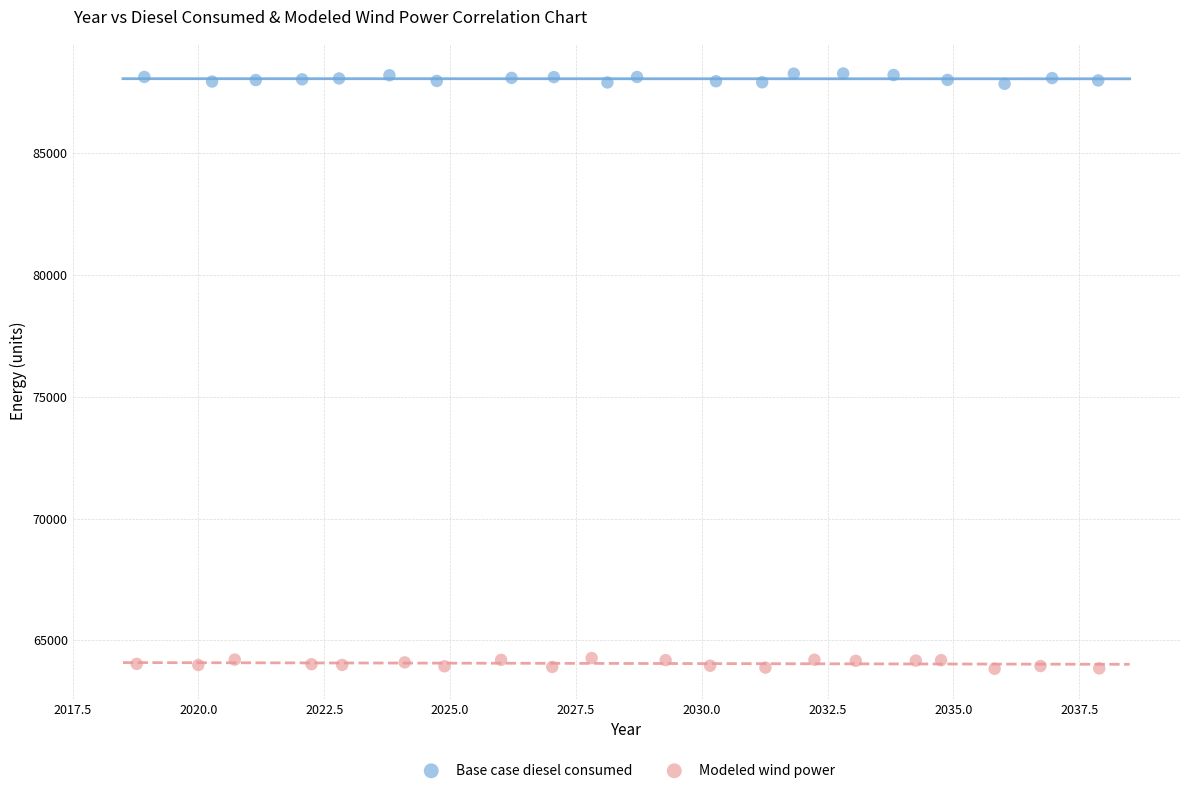

Which series reaches the maximum Y coordinate?

Base case diesel consumed